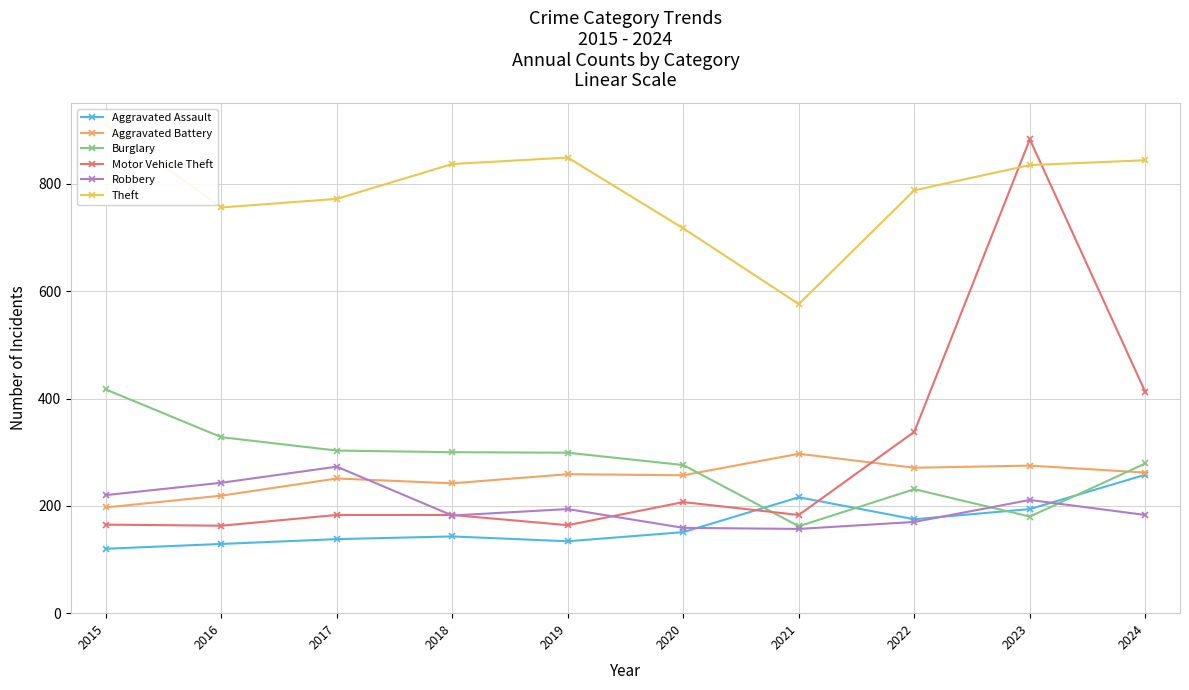

Rank the series by their maximum value, from lowest to highest.

Aggravated Assault, Robbery, Aggravated Battery, Burglary, Motor Vehicle Theft, Theft